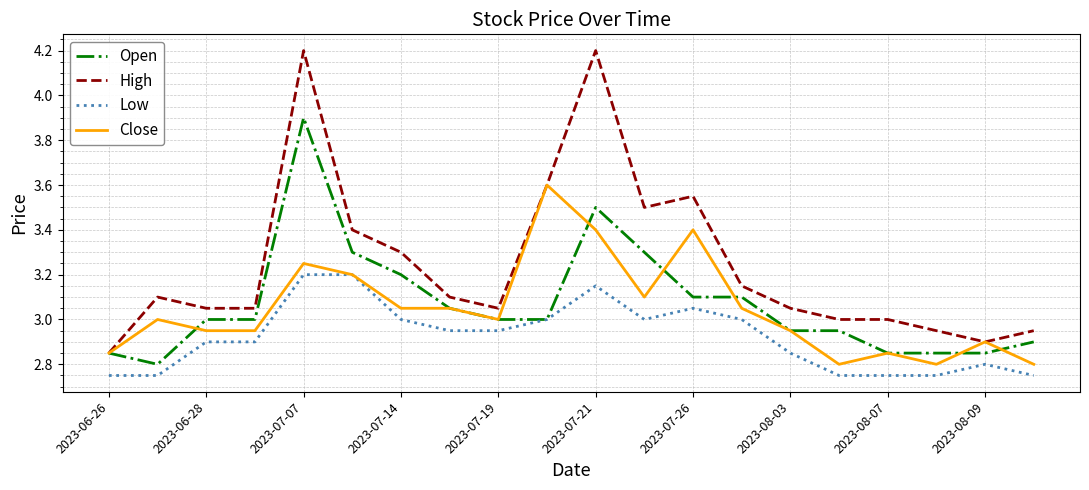

Which series has the largest total across all categories?

High